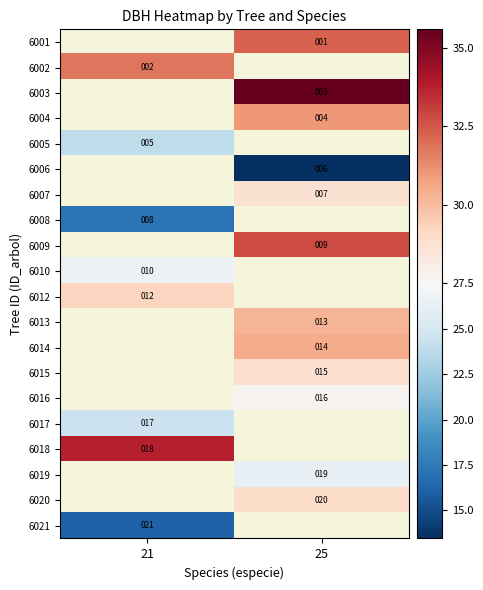

The 6006 series shows 6.0 at 25. True or false?

True